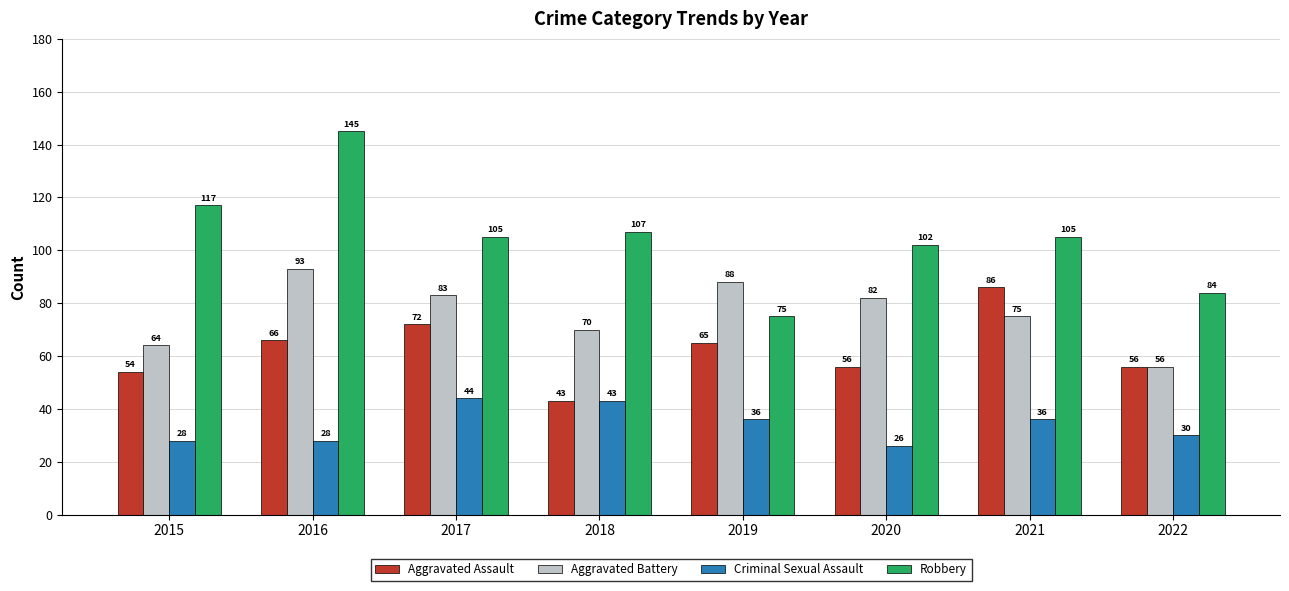

Reading left to right, transcribe all the data shown in this chart.

Aggravated Assault: 2015=54	2016=66	2017=72	2018=43	2019=65	2020=56	2021=86	2022=56
Aggravated Battery: 2015=64	2016=93	2017=83	2018=70	2019=88	2020=82	2021=75	2022=56
Criminal Sexual Assault: 2015=28	2016=28	2017=44	2018=43	2019=36	2020=26	2021=36	2022=30
Robbery: 2015=117	2016=145	2017=105	2018=107	2019=75	2020=102	2021=105	2022=84